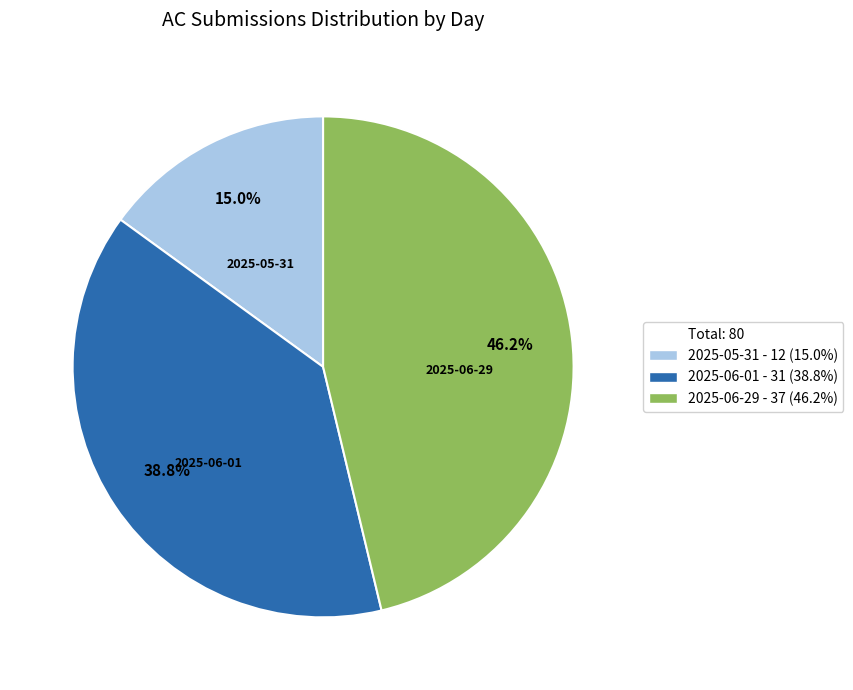

Is there any slice that represents more than half of the pie?

No